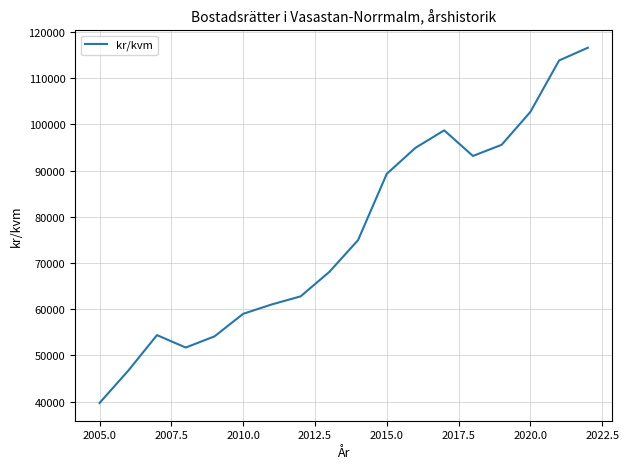

What is the minimum value shown in the chart?

39705